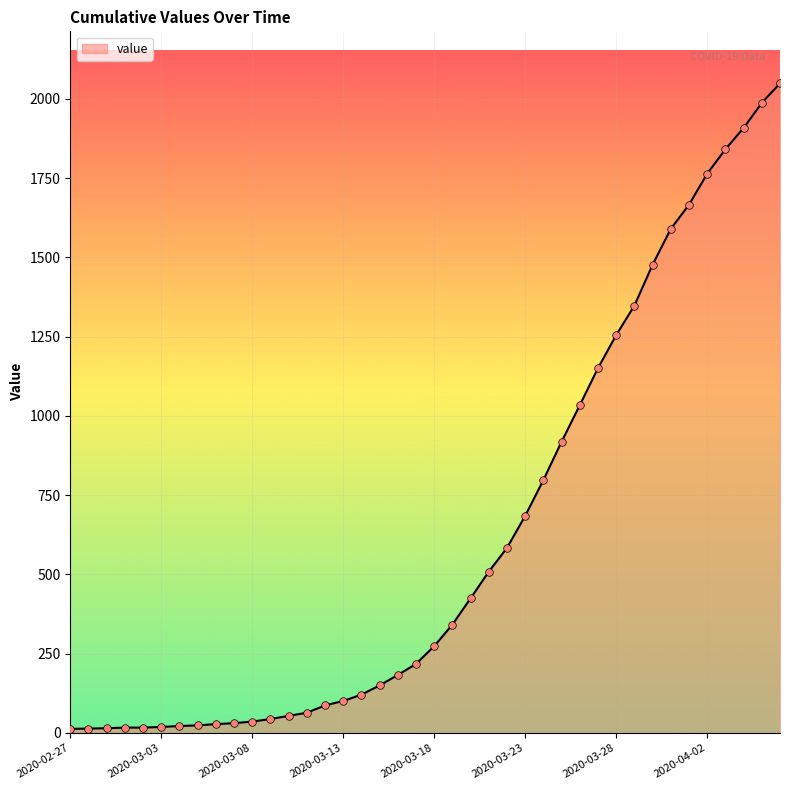

What is the difference between the maximum and minimum values?

2036